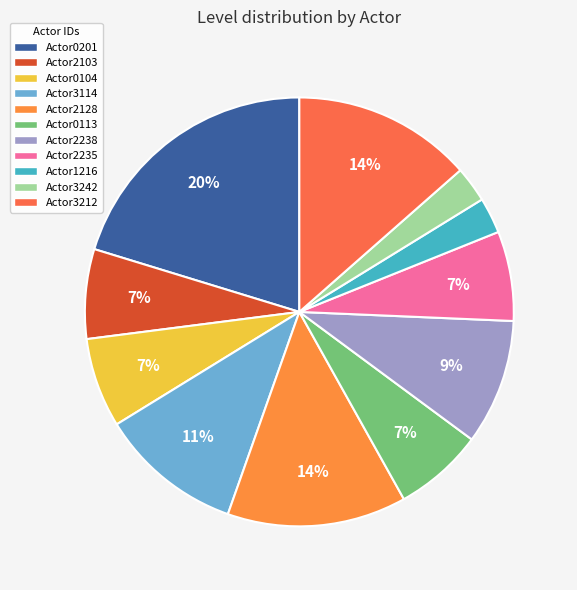

Count the number of slices in the pie.

11